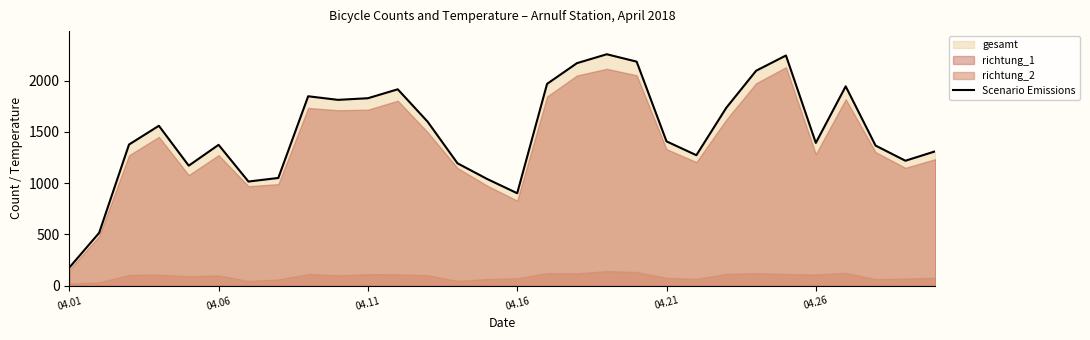

How many data points are less than 1408?

15